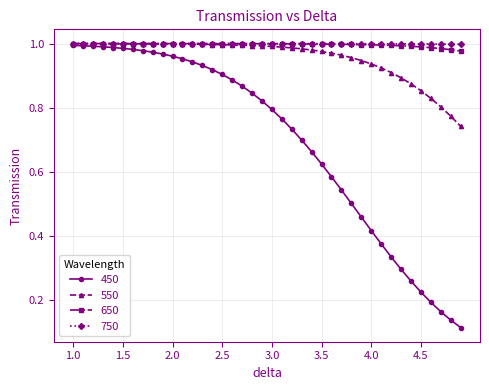

At how many categories does at least one series exceed 0?

40